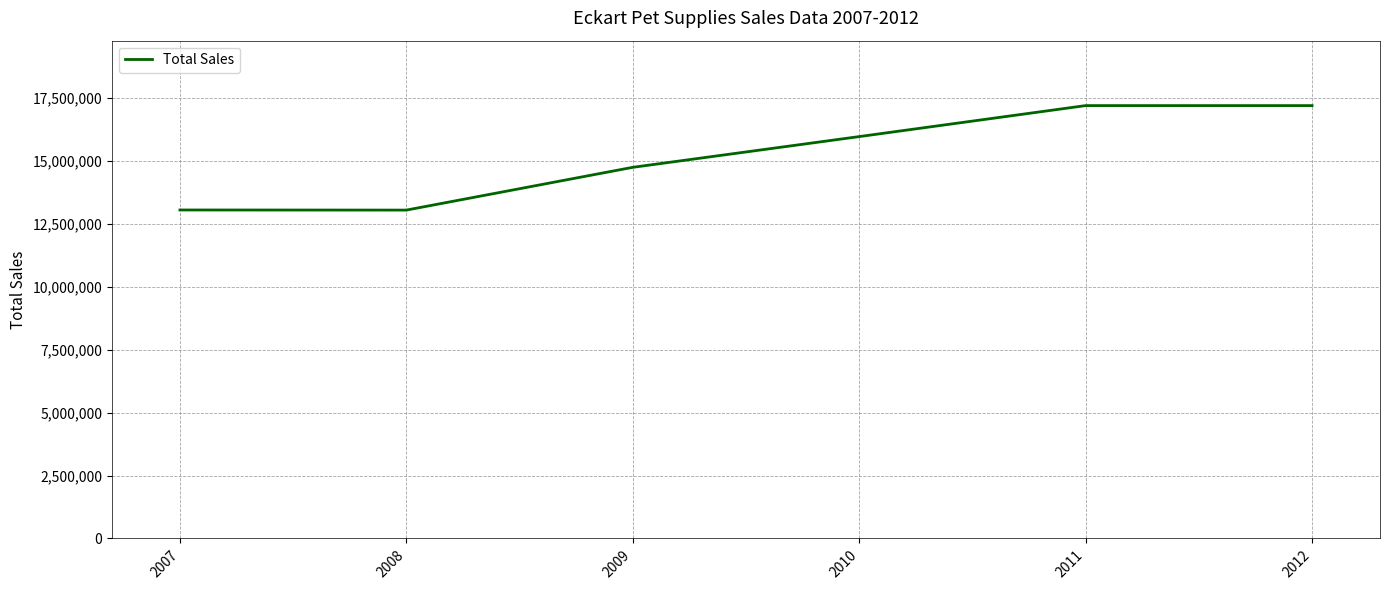

What is the maximum value shown in the chart?

17204956